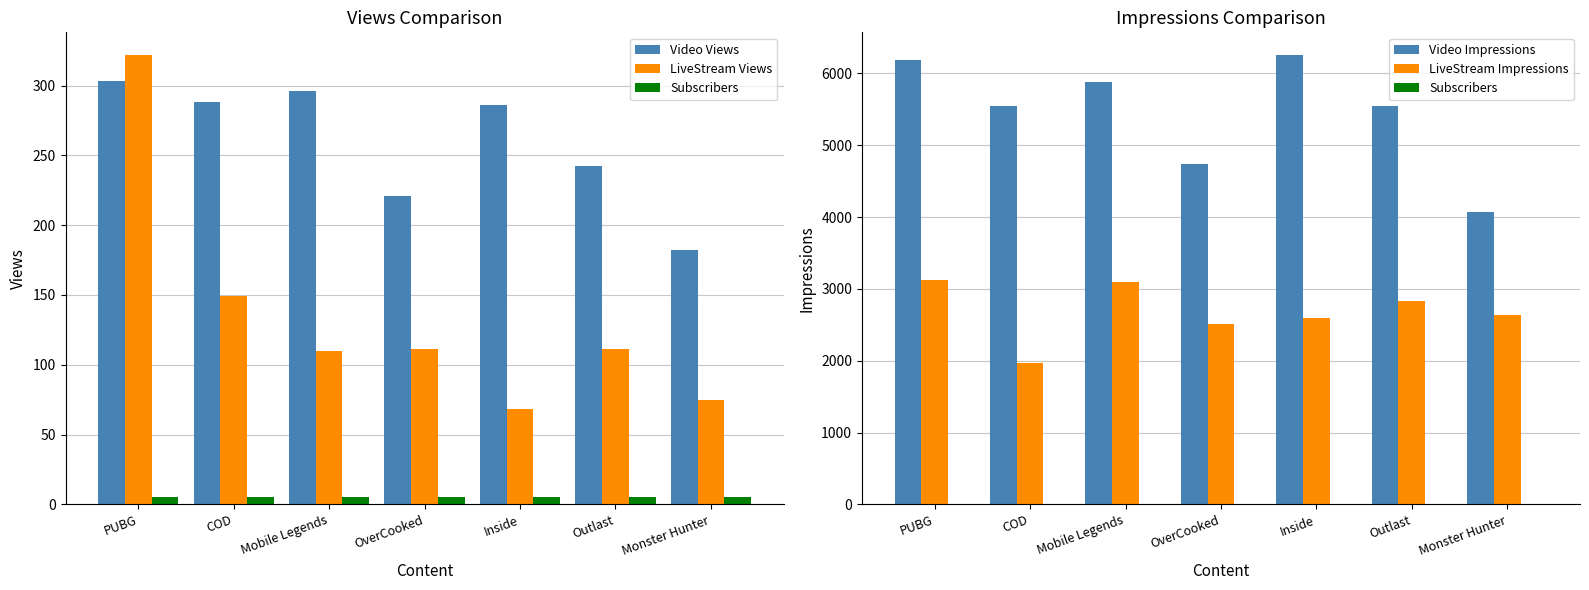

At which label is LiveStream Views closest to 195?

COD